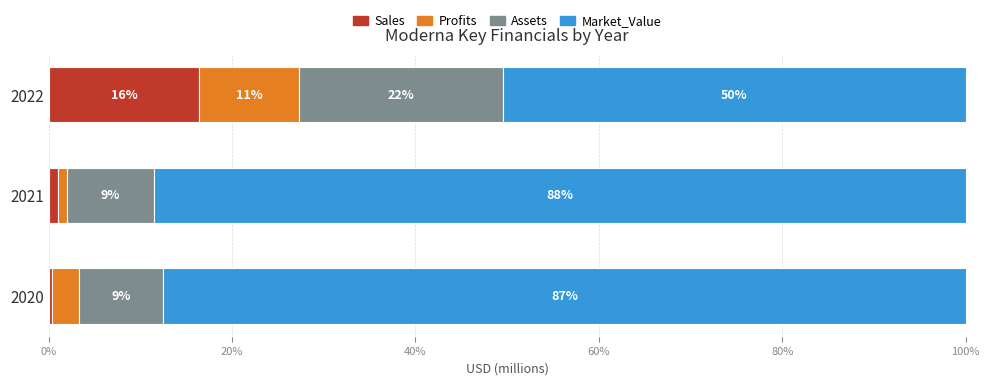

What are all the series names shown in the legend?

Sales, Profits, Assets, Market_Value